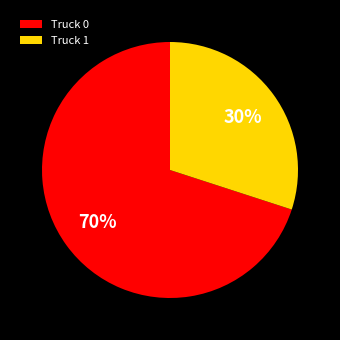

To the nearest percent, what is the difference between the Truck 0 and Truck 1 slice percentages?

40%